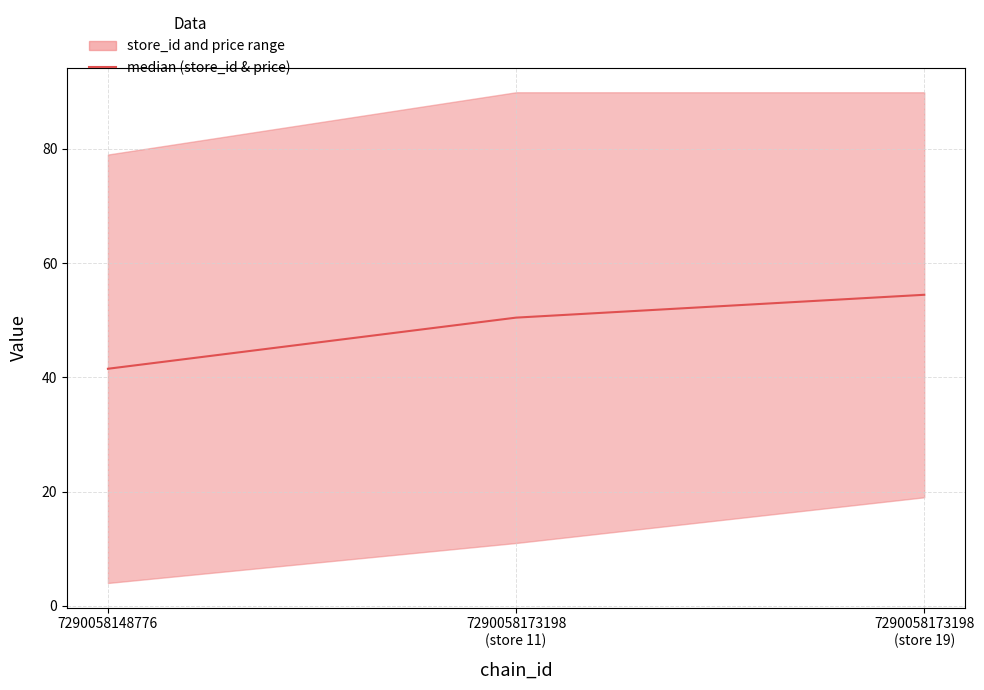

Where does the data first go above 50?

7290058173198
(store 11)